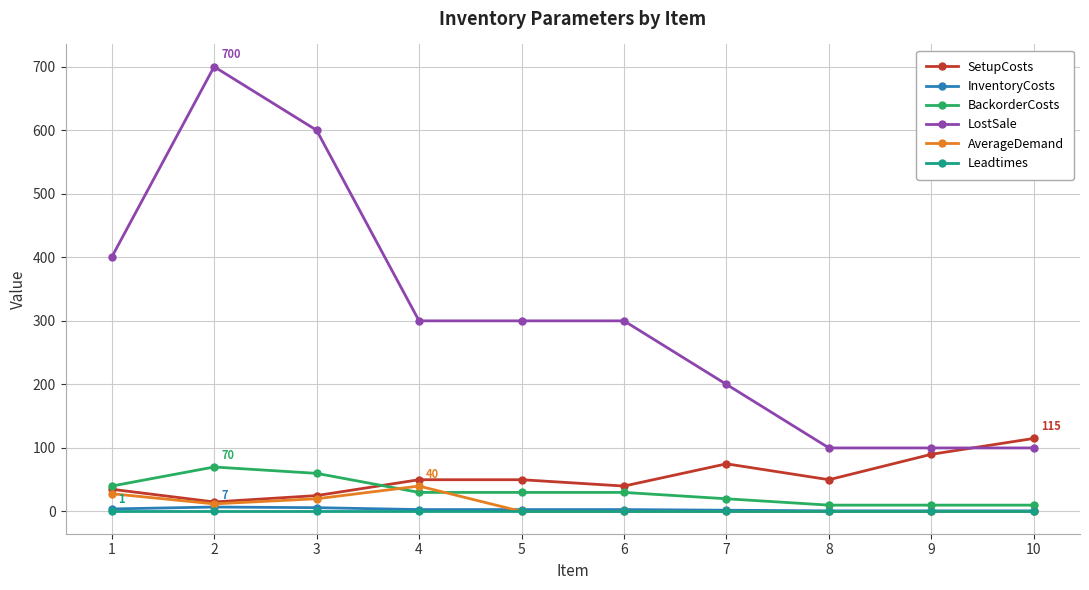

Which series has the widest spread of values?

LostSale